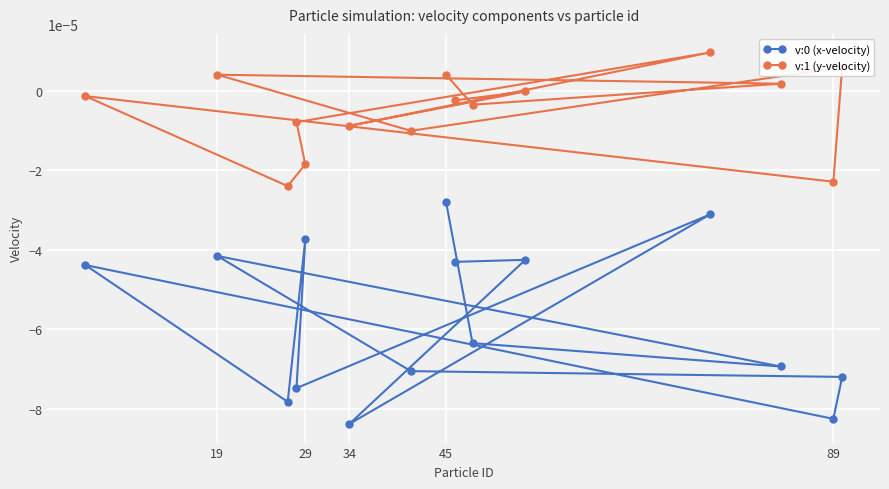

How many lines are shown in the chart?

2